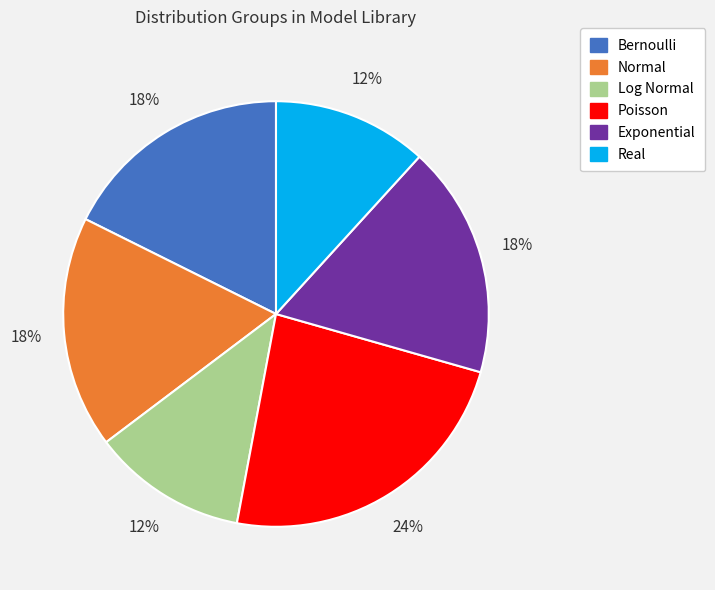

Which slice is the largest?

Poisson